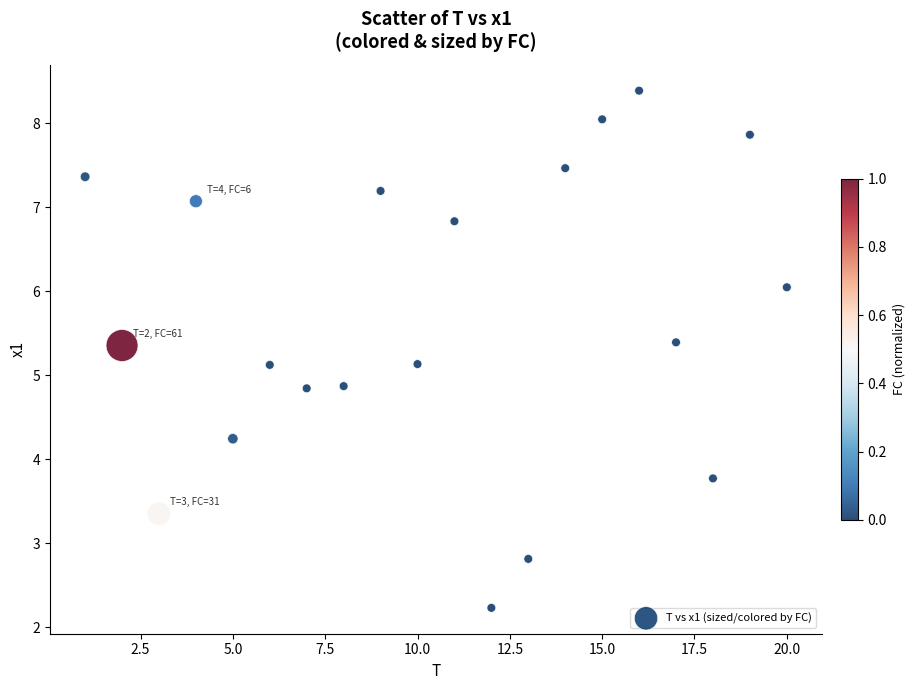

What is the range of Y values (max minus min)?

6.2